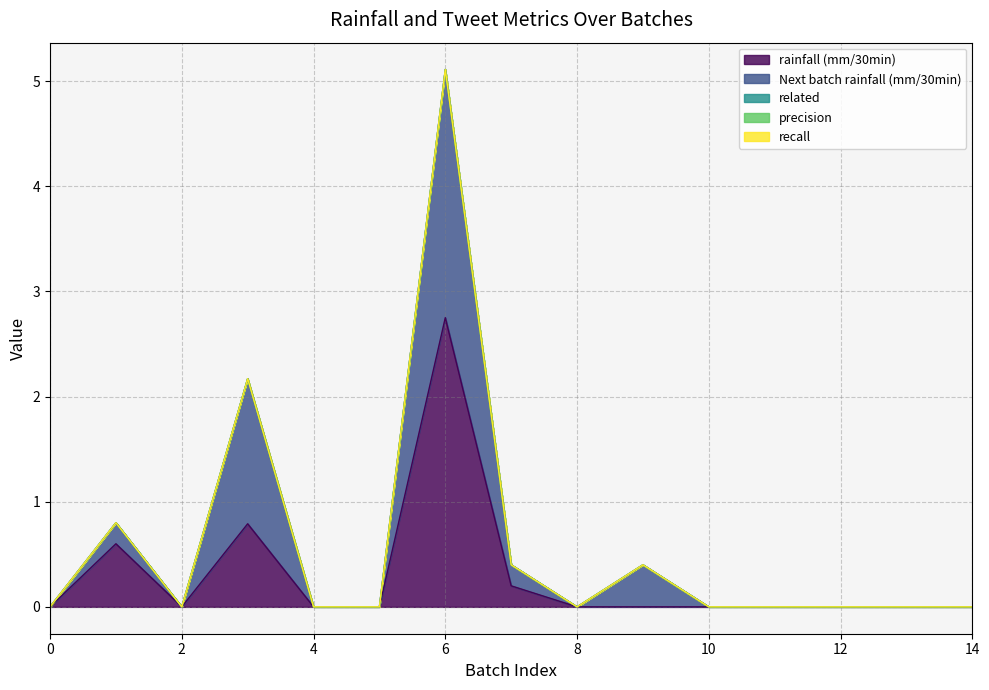

The value of recall at 2 is 0.0. True or false?

True